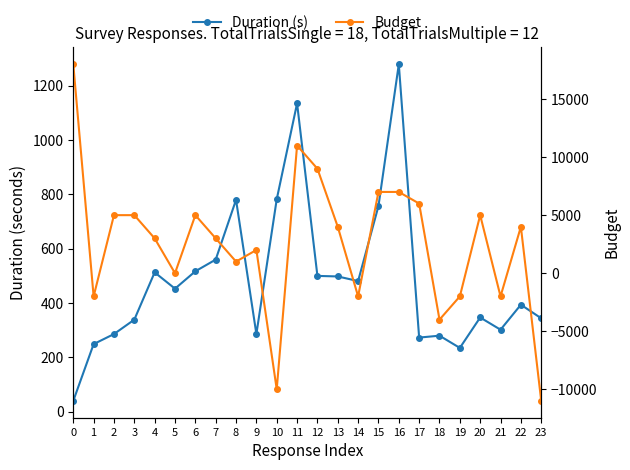

Which category has the lowest value in the Budget series?

23